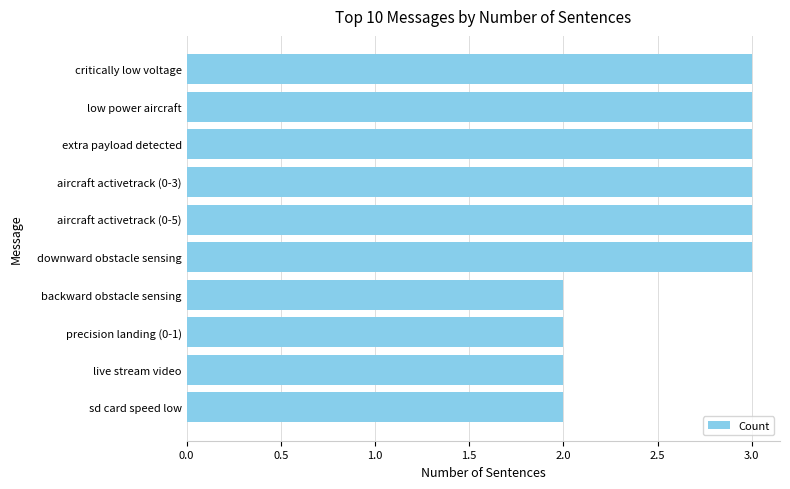

Does the chart contain any negative values?

No